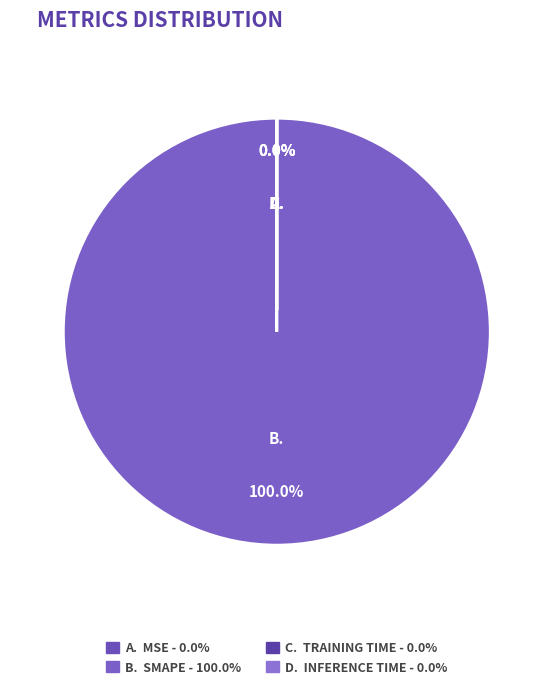

How many segments does this pie chart have?

4